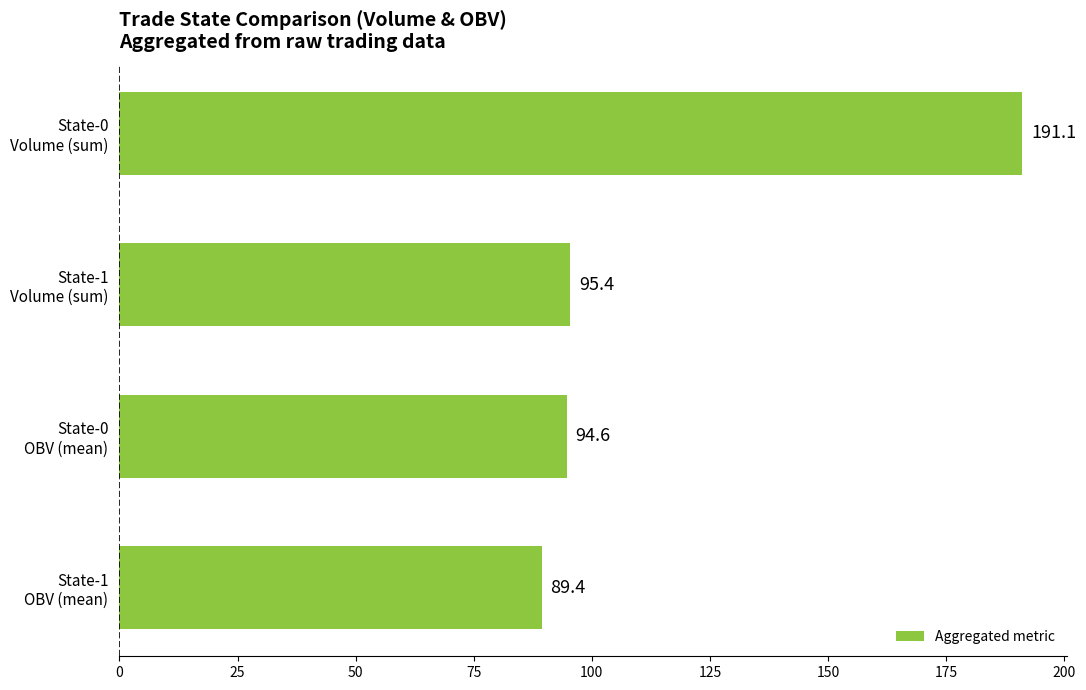

Does the chart contain stacked bars?

No